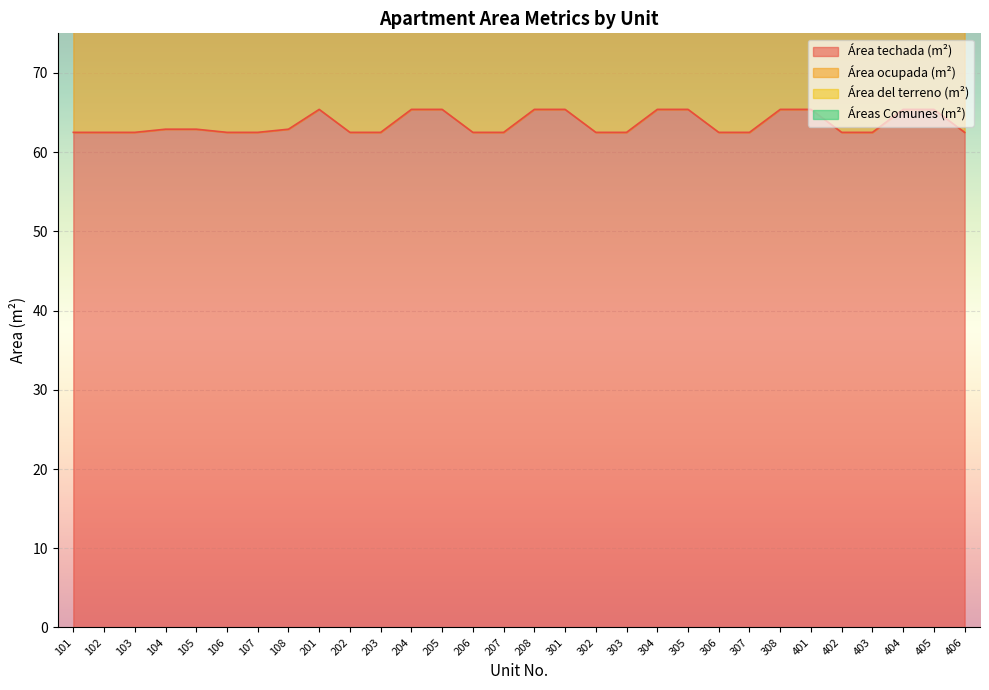

What is the total value across all series at 305?

476.8